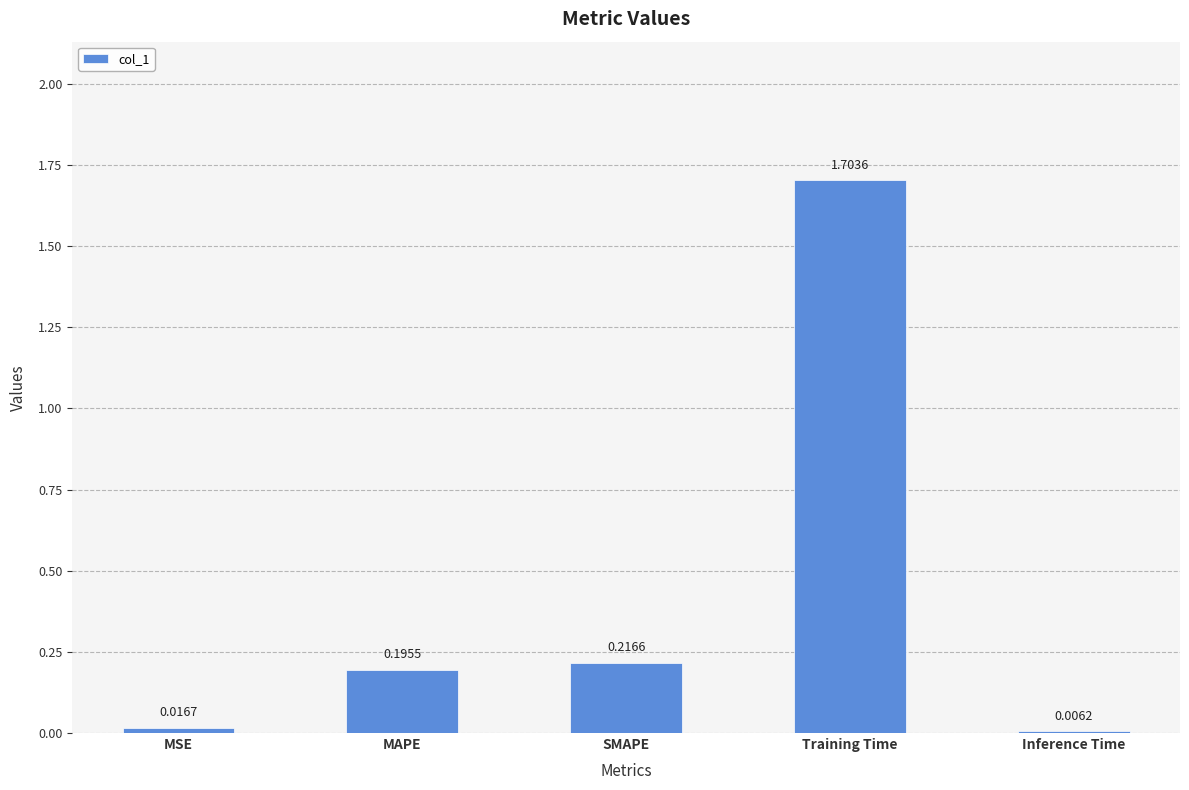

What is the change in value from MAPE to Training Time?

+1.5